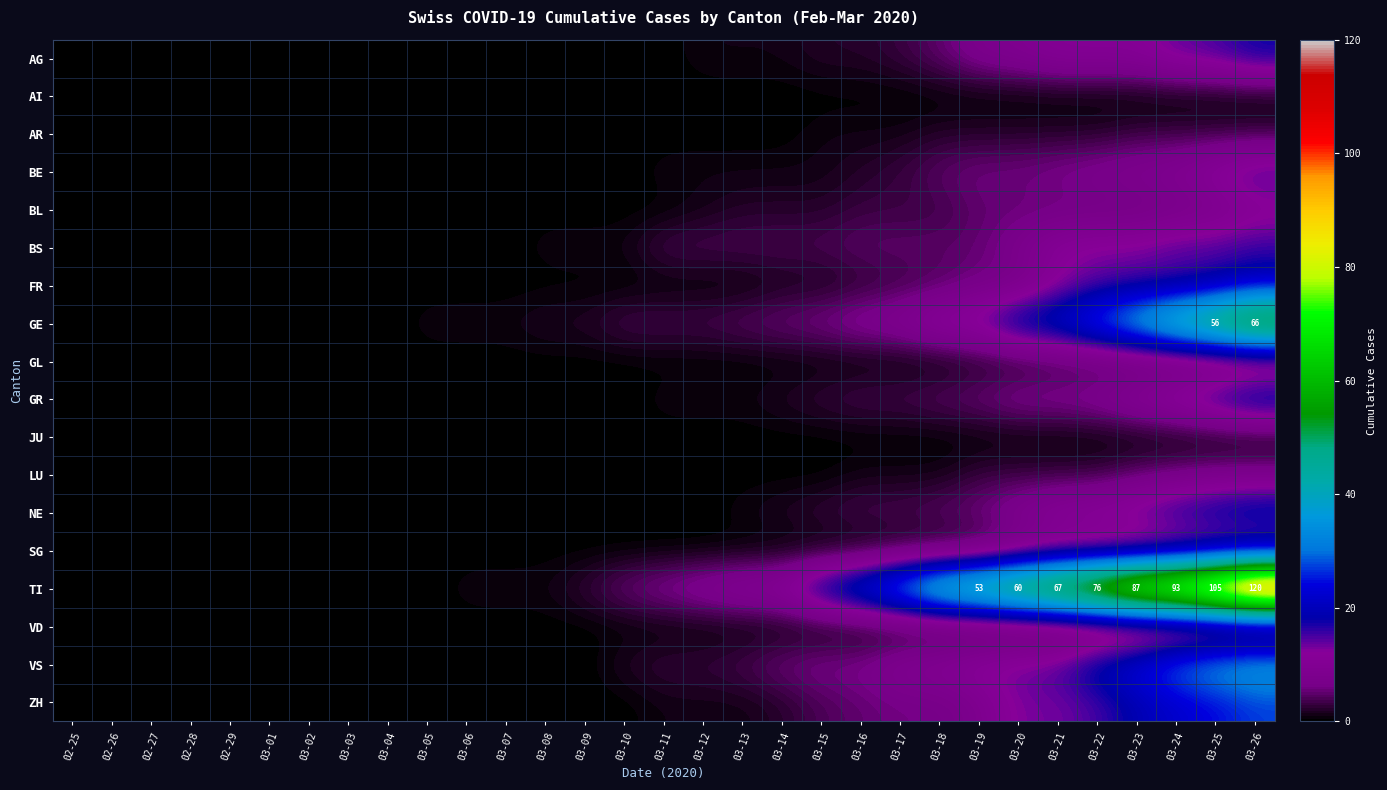

Count the number of categories in the chart.

31